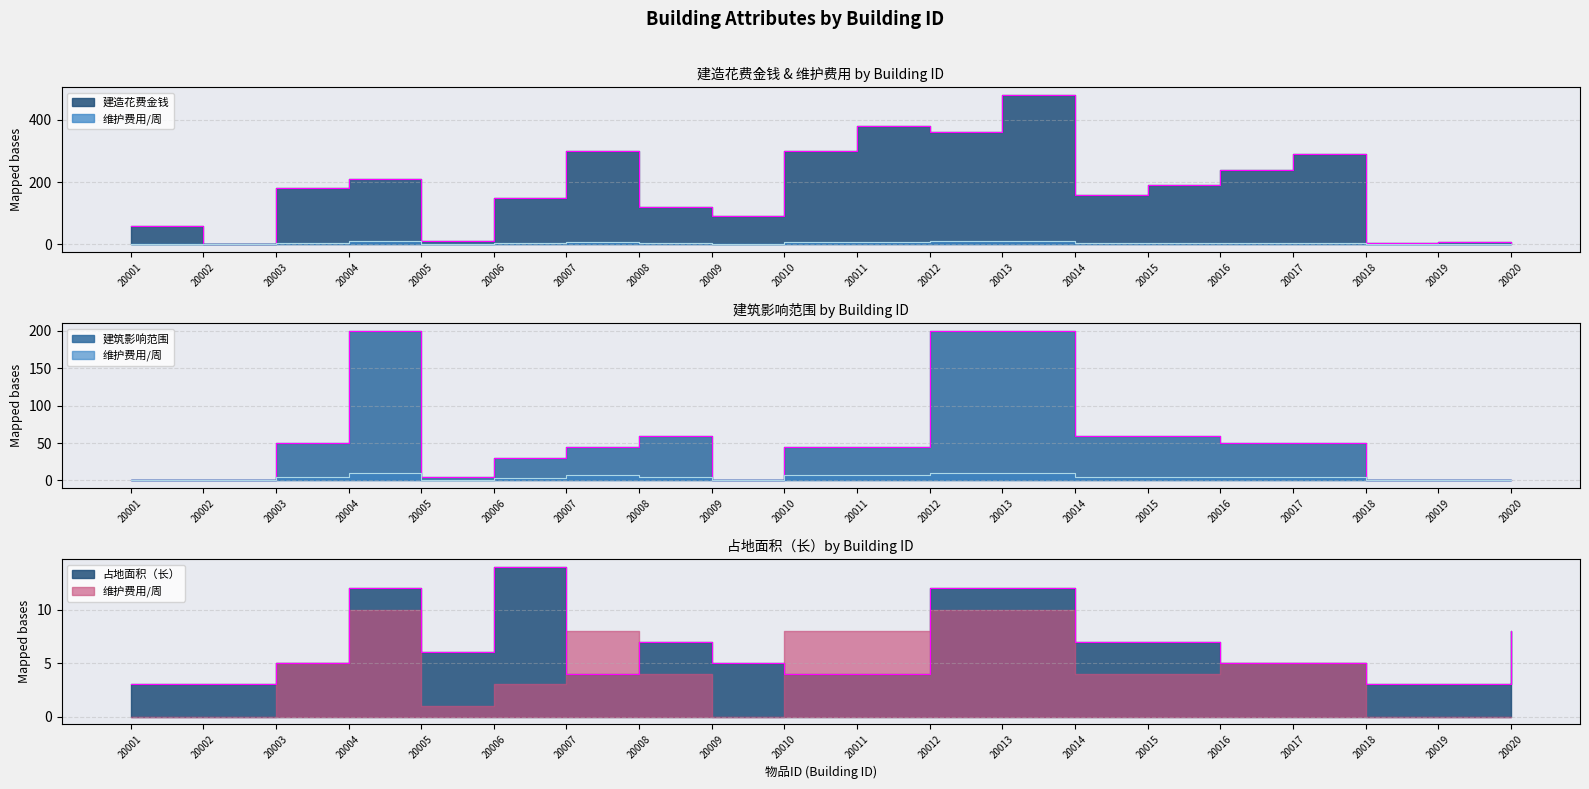

At which category does 占地面积（长） reach its first local peak?

20004